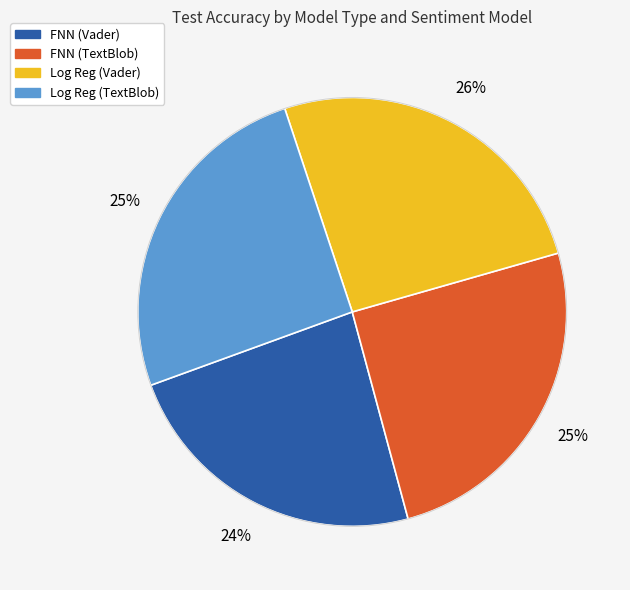

Which slice is the smallest?

FNN (Vader)